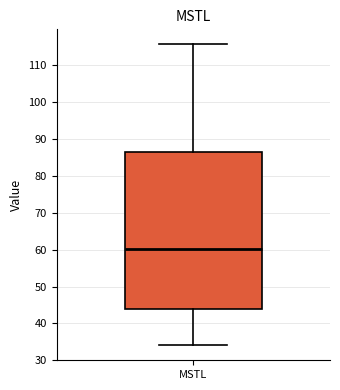

Read this box plot against the y-axis: the position of the median line, the range covered by the box, and the ends of both whiskers. The values are not printed on the chart, so give them approximately, as read against the axis.

median 60, box 44 to 86, whiskers 34 to 116